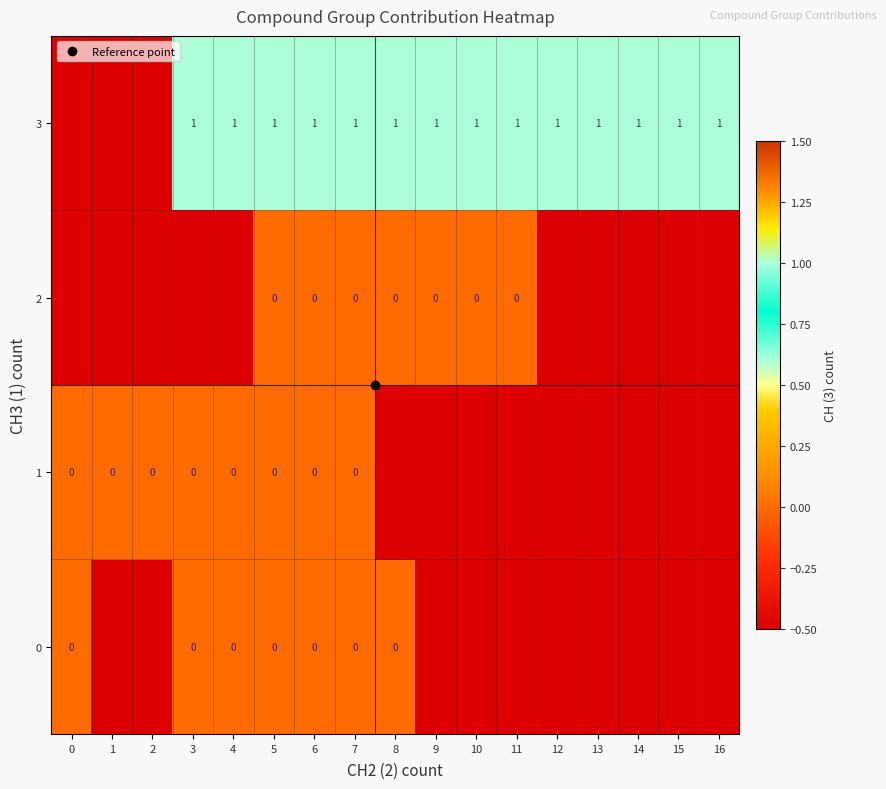

What is the difference between the highest and lowest values at 13?

2